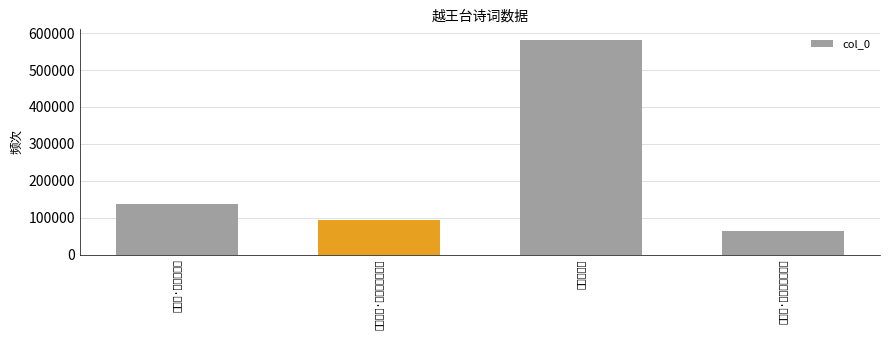

What is the ratio of the value at 越王台·越王歌舞地 to the value at 游越王台·越王台上落花春?

1.5